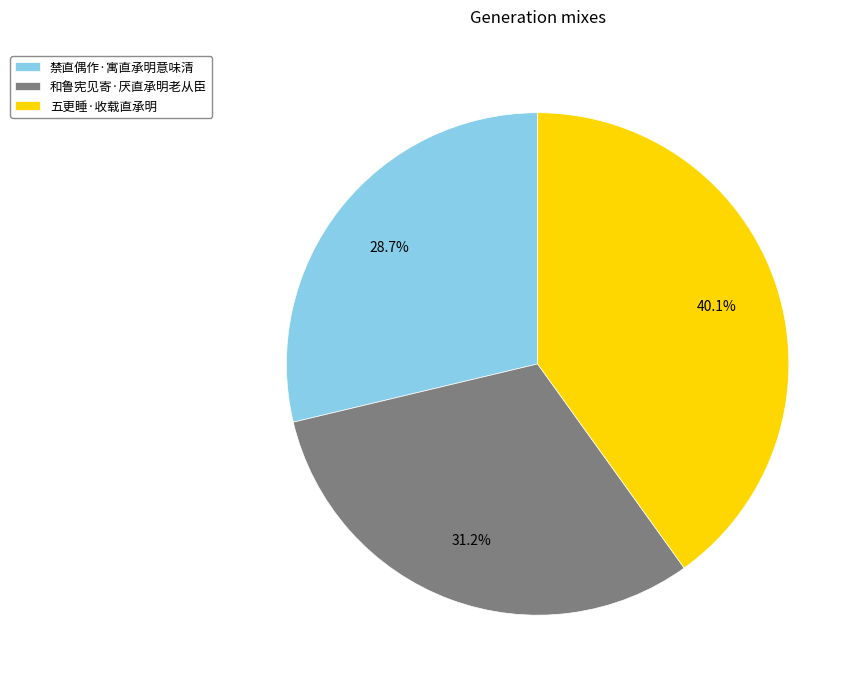

What is the ratio of the value at 禁直偶作·寓直承明意味清 to the value at 五更睡·收载直承明?

0.7